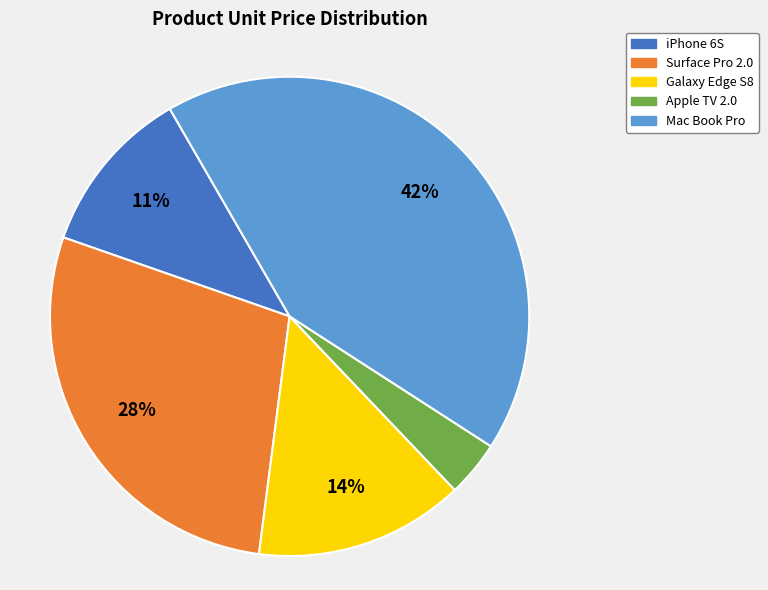

What percentage is the Surface Pro 2.0 slice, to the nearest percent?

28%